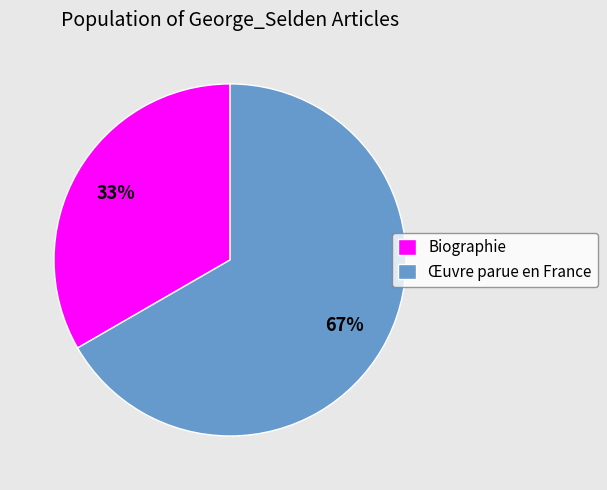

Between Biographie and Œuvre parue en France, which is larger?

Œuvre parue en France